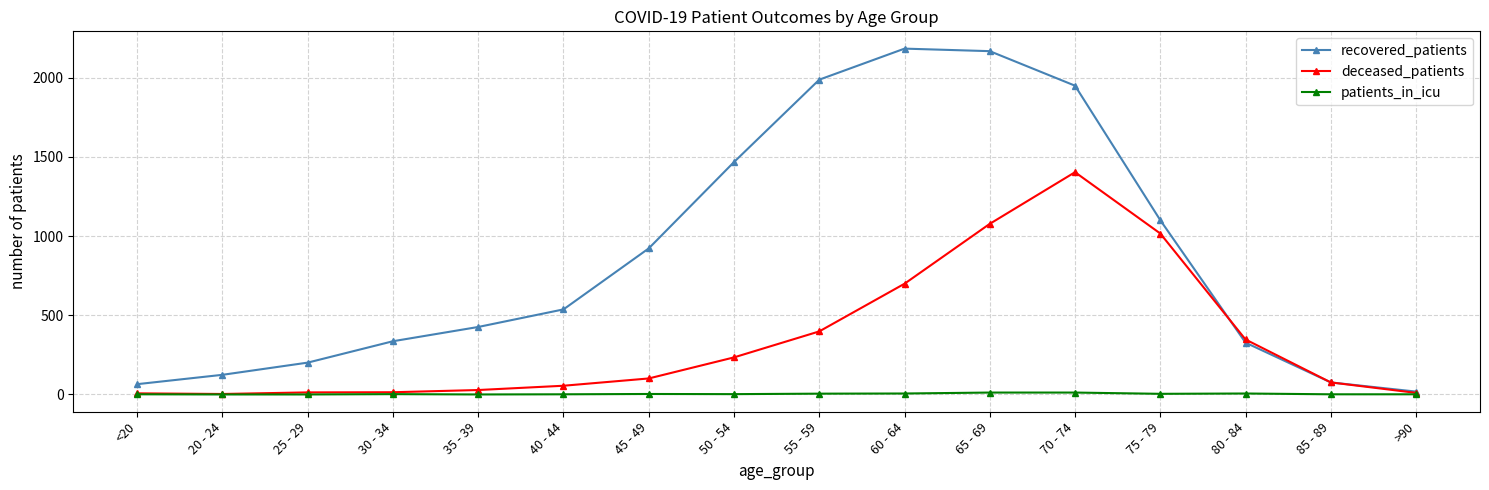

Rank the series by their maximum value, from lowest to highest.

patients_in_icu, deceased_patients, recovered_patients